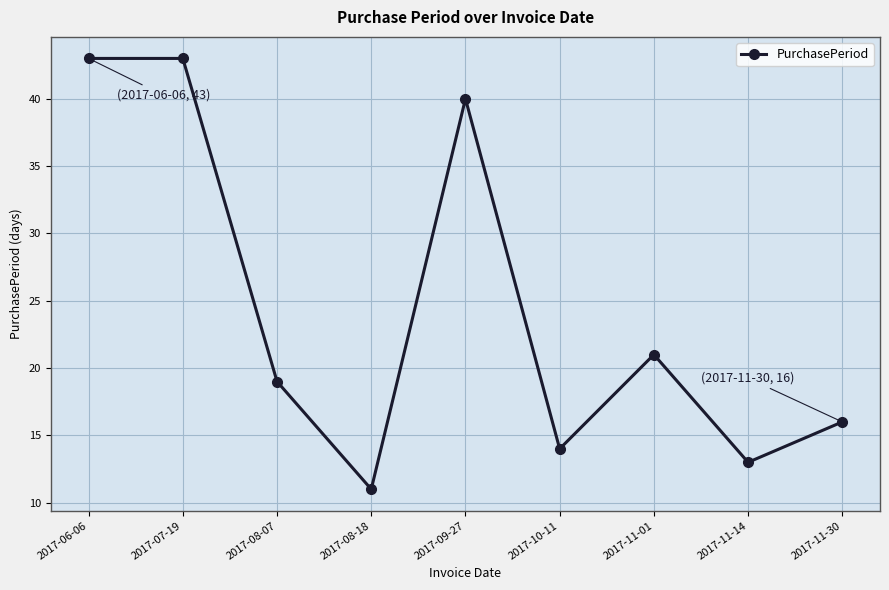

Reading left to right, list all the values displayed in this chart.

43	43	19	11	40	14	21	13	16